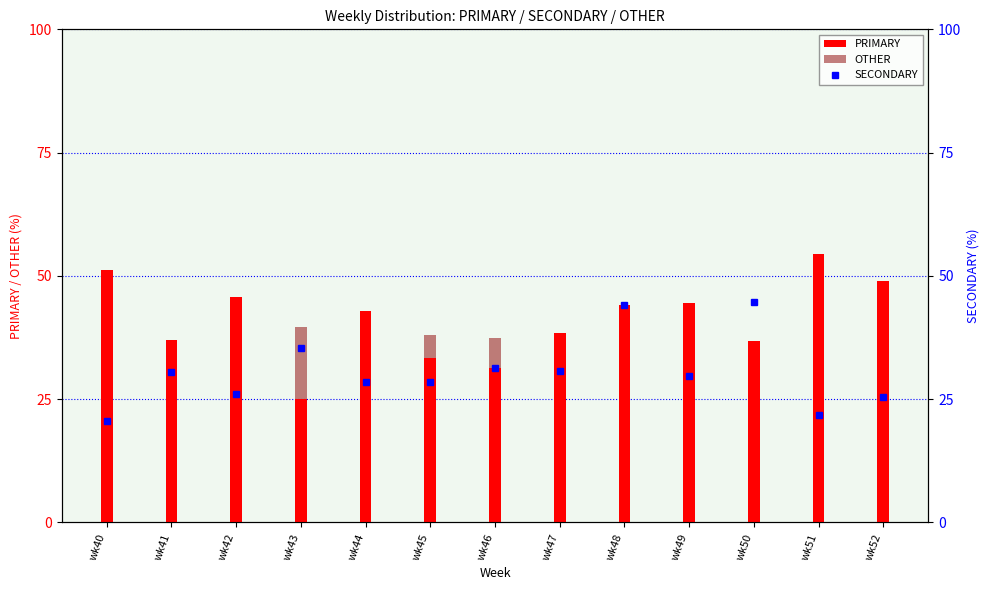

Which series changed the most between wk49 and wk51?

PRIMARY